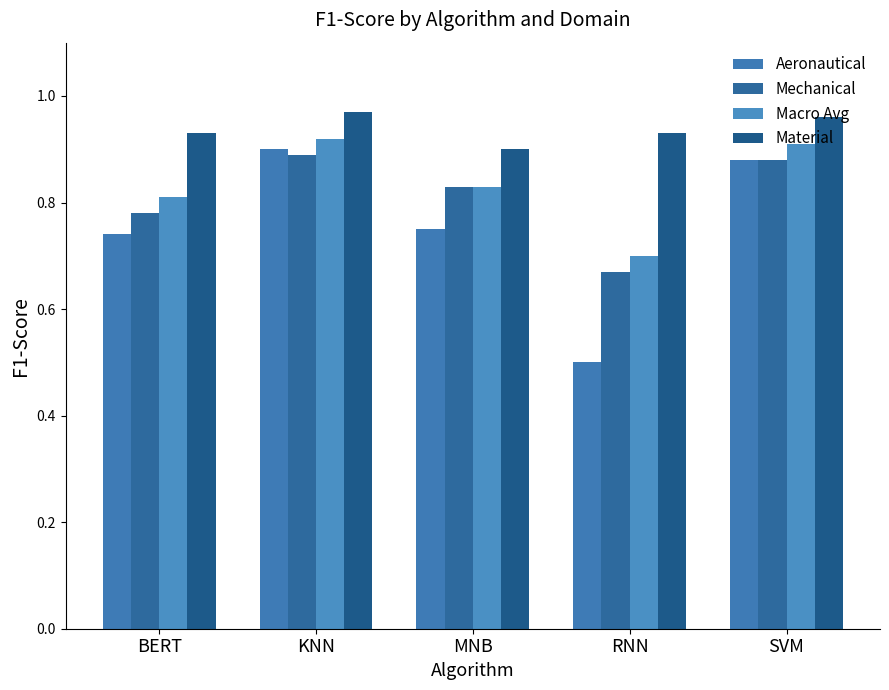

What is the difference between the Macro Avg values at SVM and BERT?

0.1